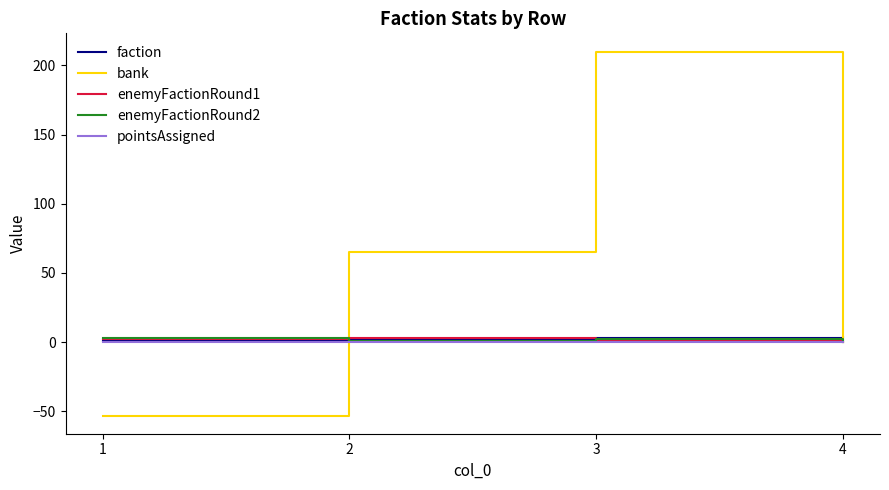

How many values in the faction series are below 3?

2